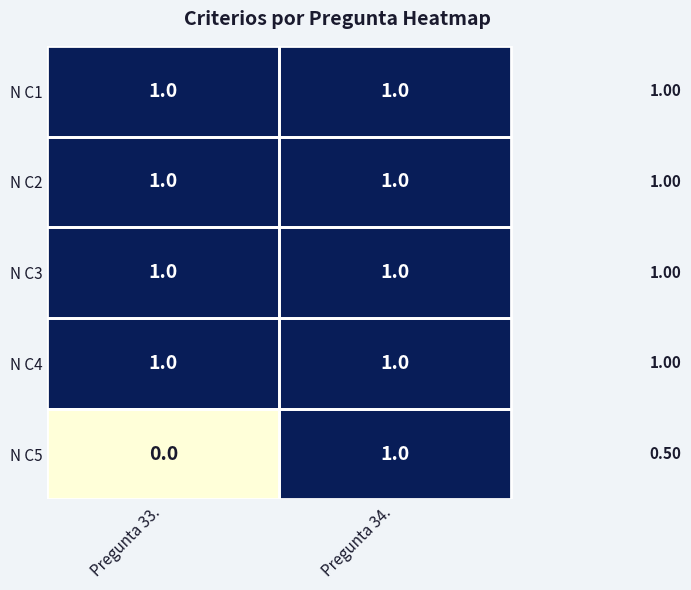

At how many categories does at least one series exceed 0?

2